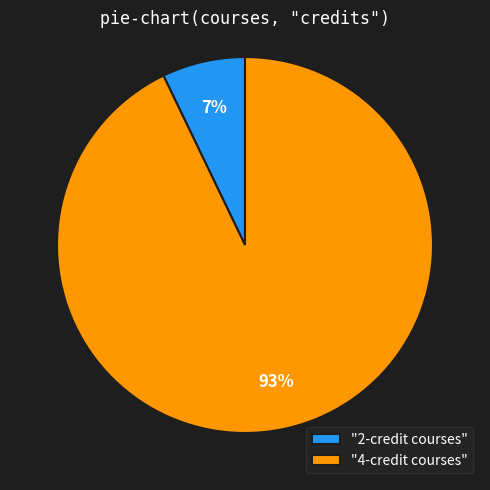

Which has a higher value, "4-credit courses" or "2-credit courses"?

"4-credit courses"